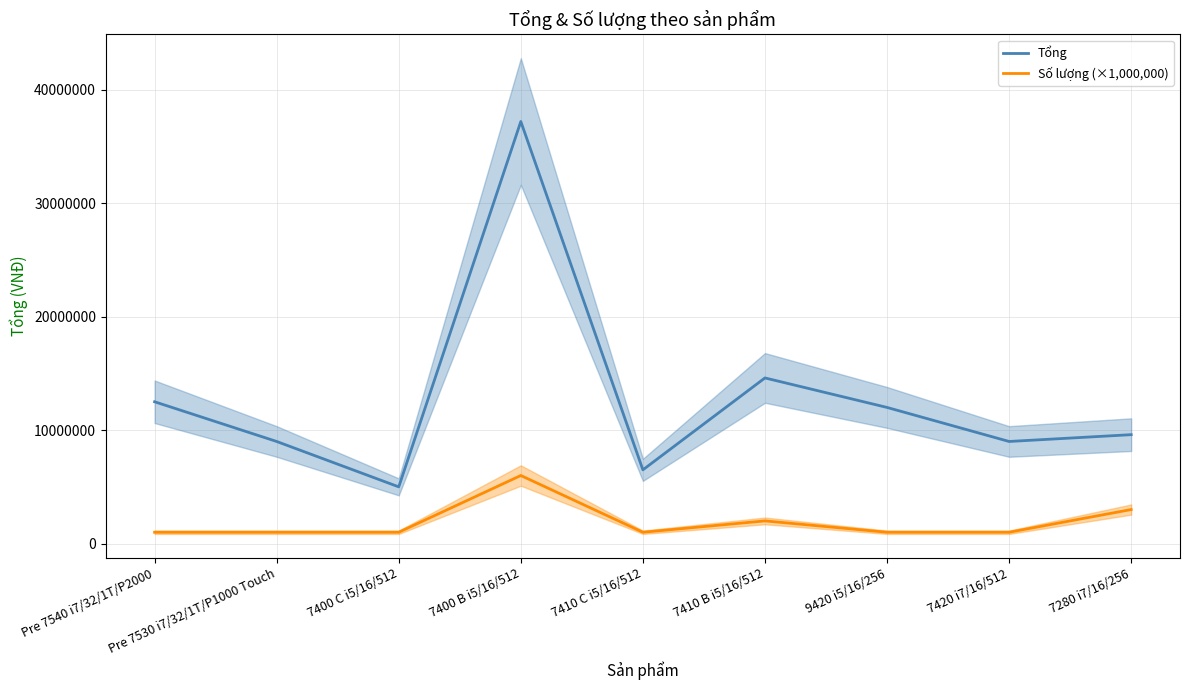

At how many categories does at least one series exceed 22392456?

1